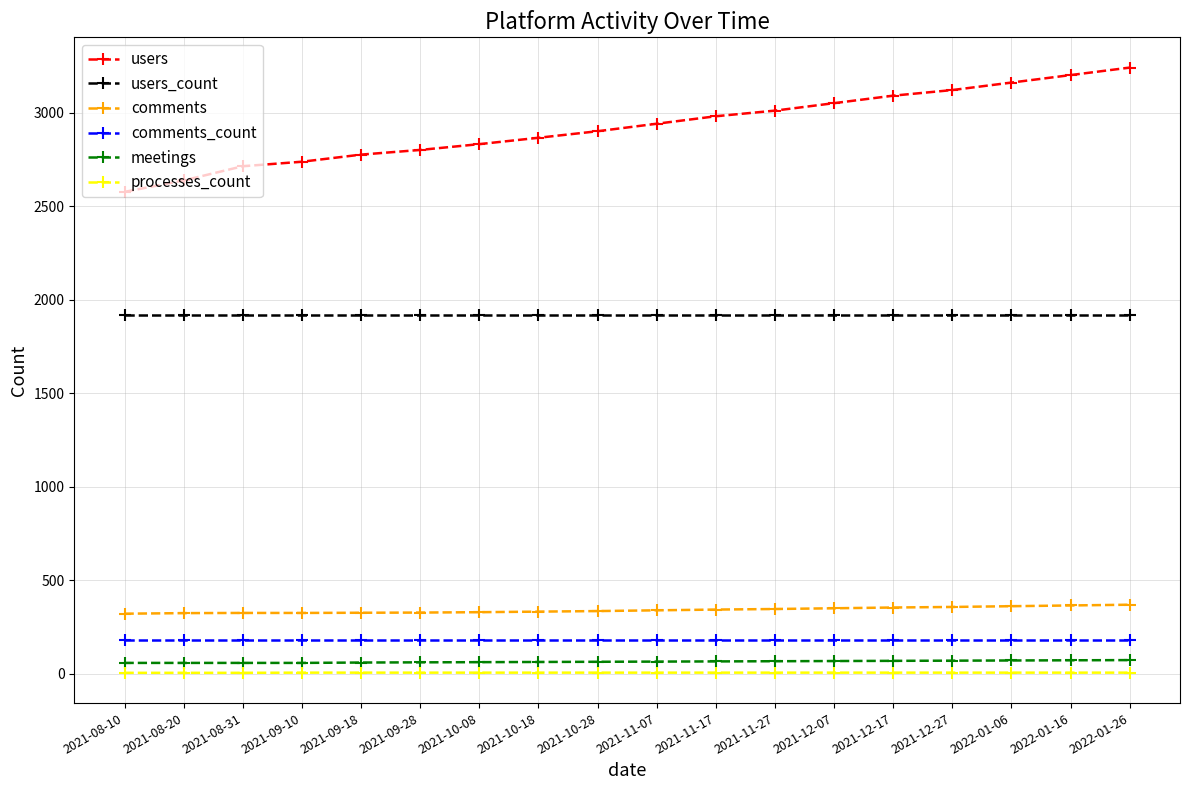

The meetings series shows 71 at 2021-12-27. True or false?

True